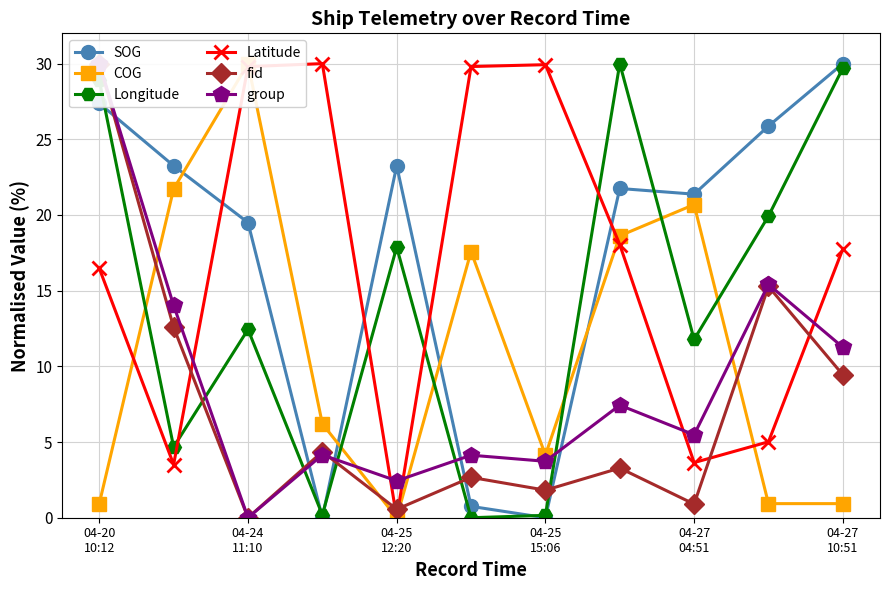

Where does the Latitude series first go above 17?

04-24
11:10